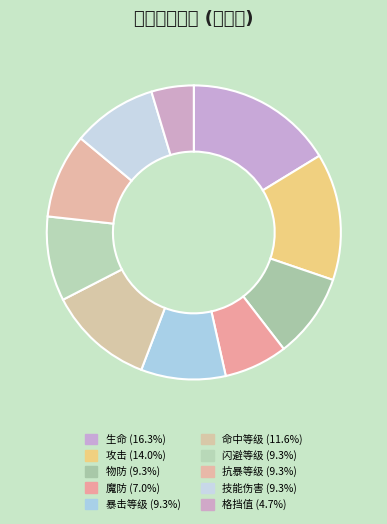

Combined, do 抗暴等级 and 技能伤害 account for over 50%?

No